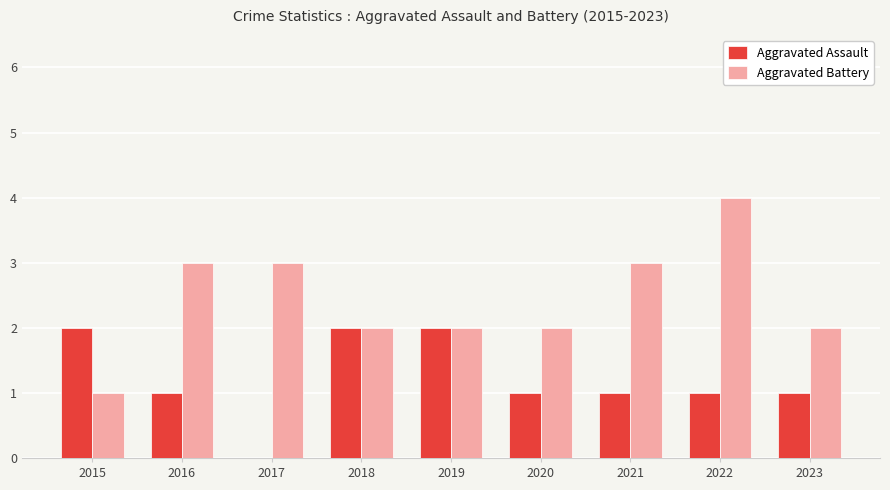

How many categories are shown in the chart?

9